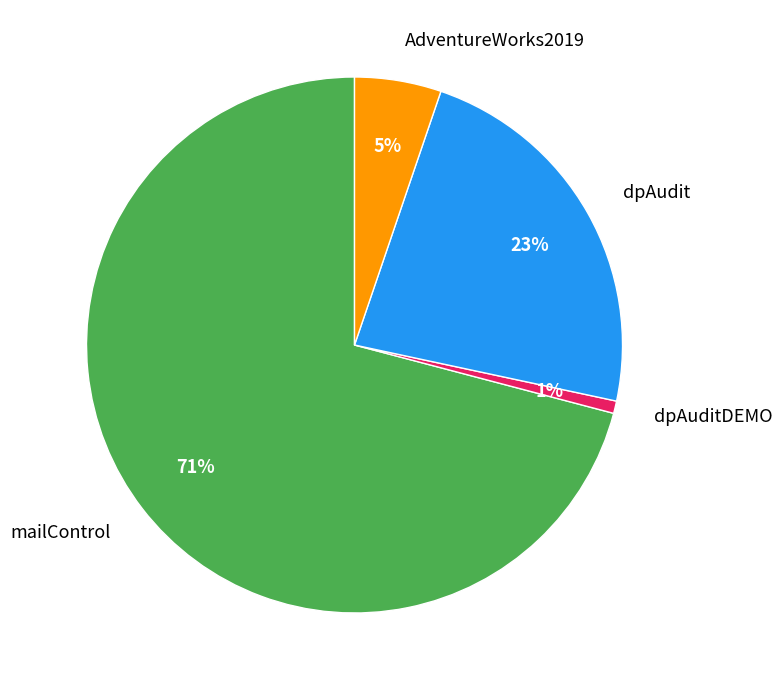

Do dpAuditDEMO and dpAudit together represent more than half of the pie?

No